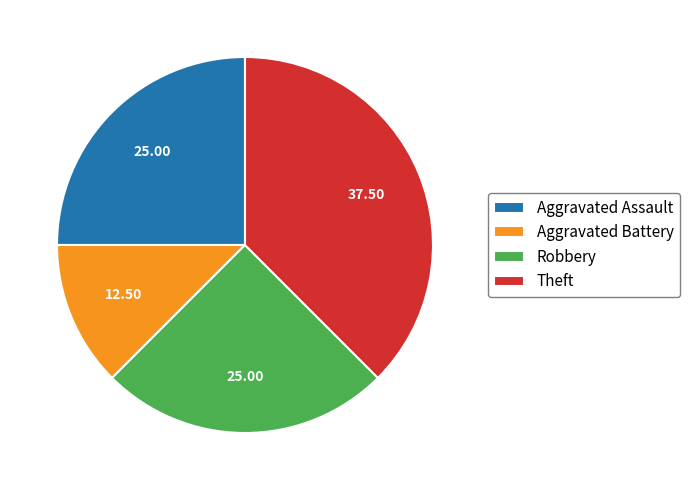

Approximately how many times larger is the value at Robbery compared to Aggravated Battery?

2.0